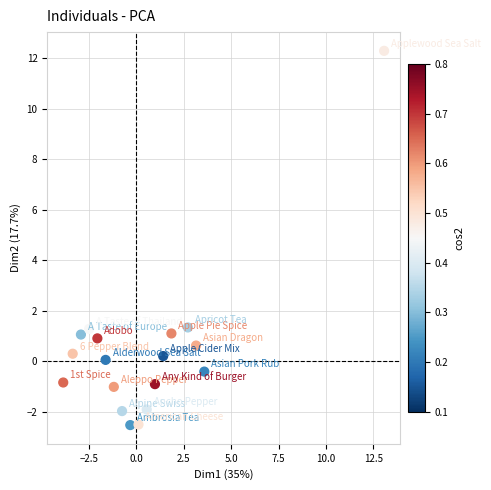

What is the range of Y values (max minus min)?

14.8